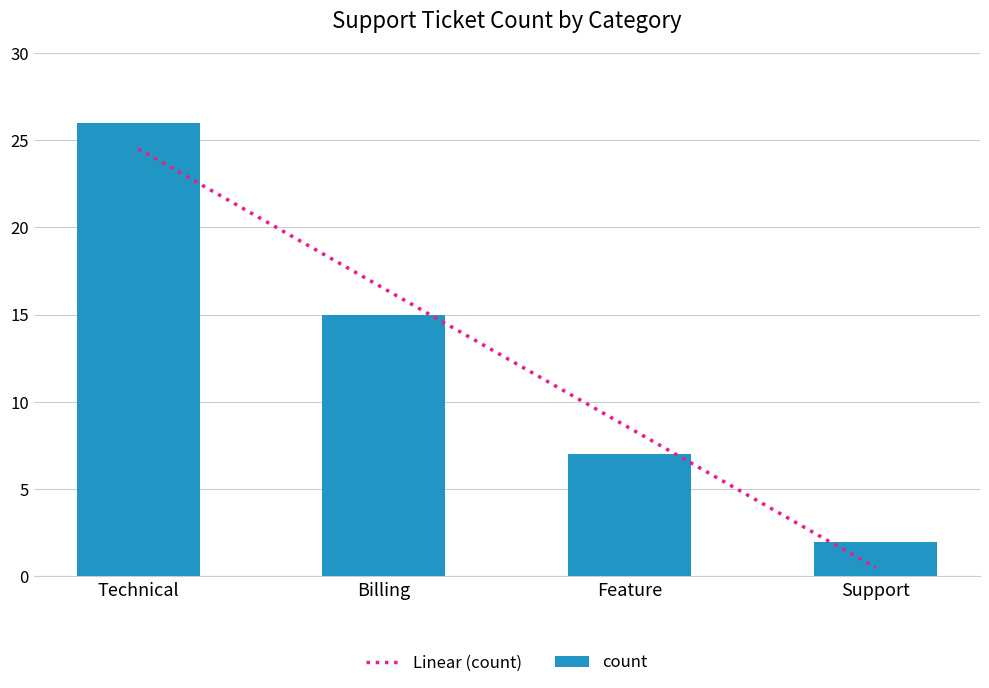

The chart shows a value of 26 at Technical. True or false?

True